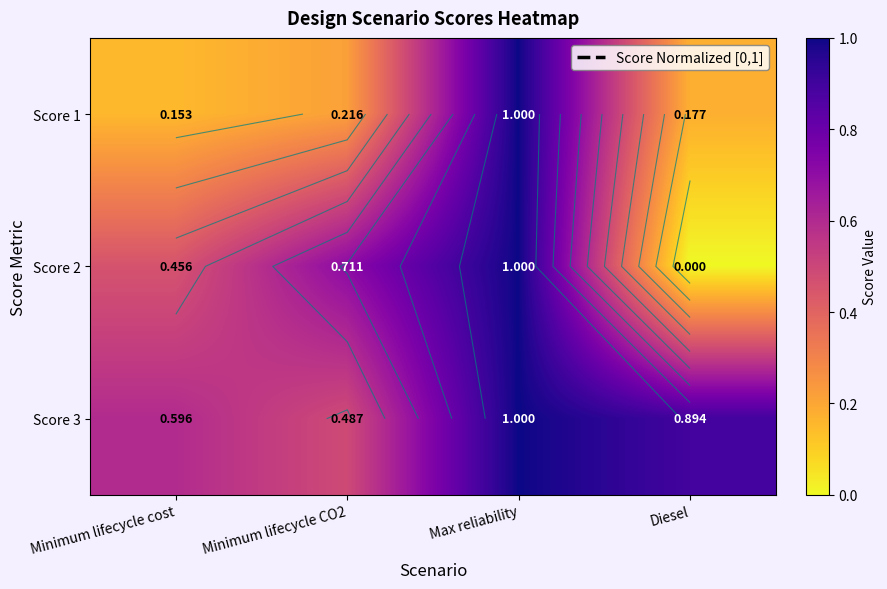

Between Minimum lifecycle CO2 and Diesel, which series saw the biggest shift?

Score 2